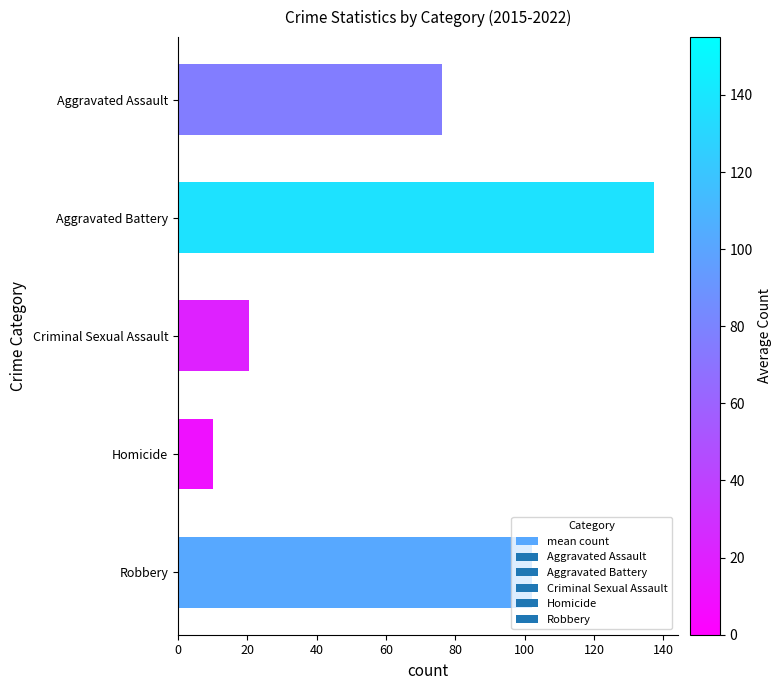

Which has a higher value, Criminal Sexual Assault or Homicide?

Criminal Sexual Assault